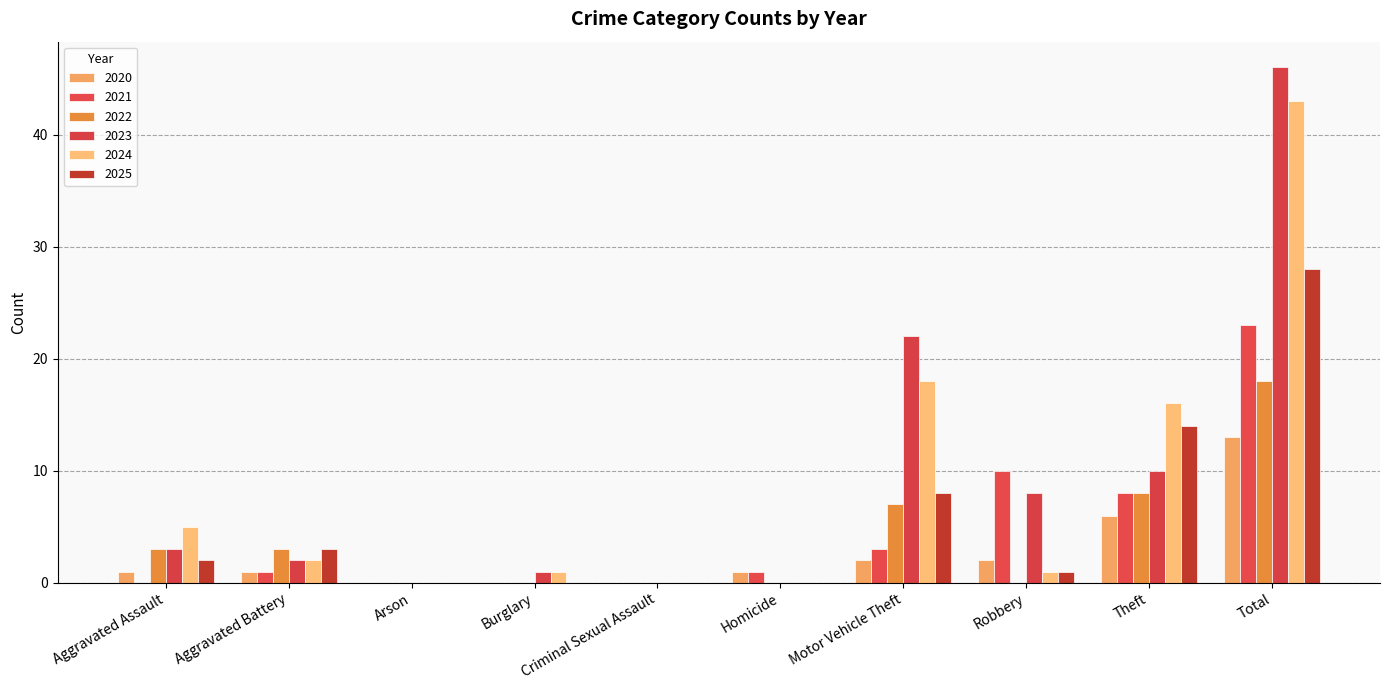

True or false: 2021 has a value of 0 at Aggravated Battery.

False